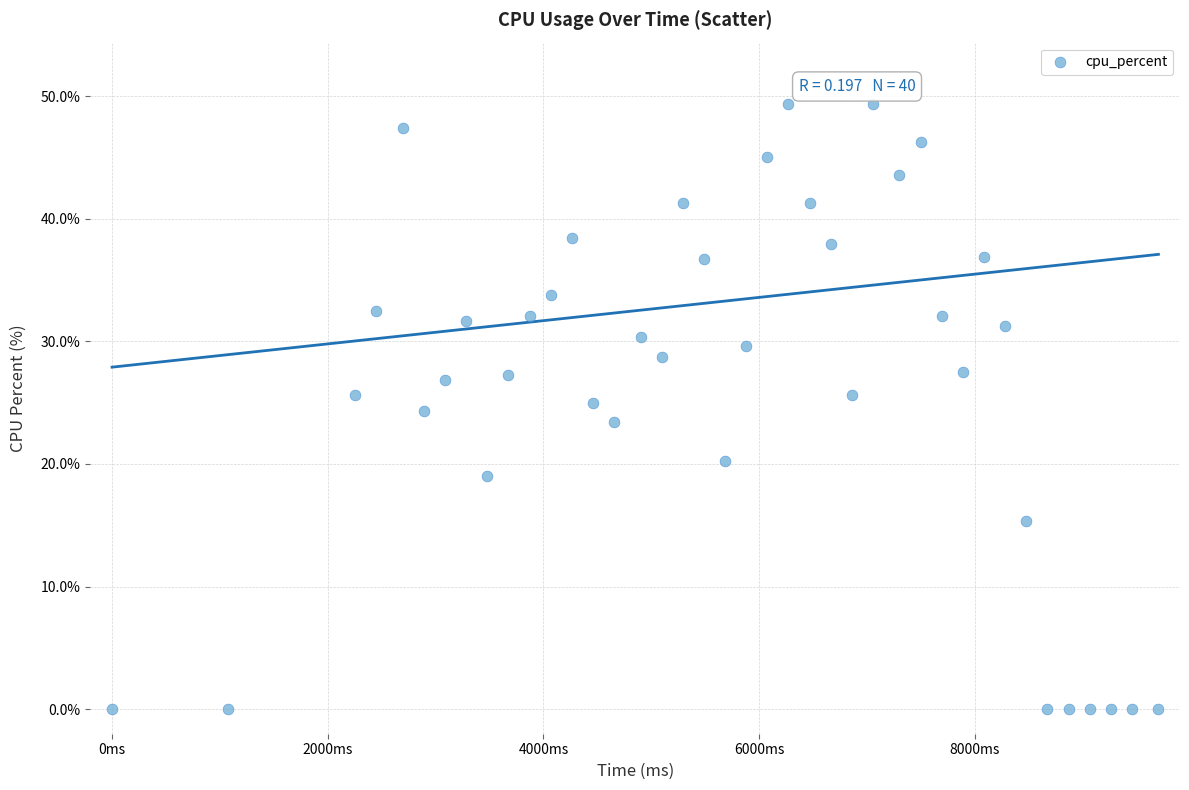

What is the range of X values (max minus min)?

9702.0